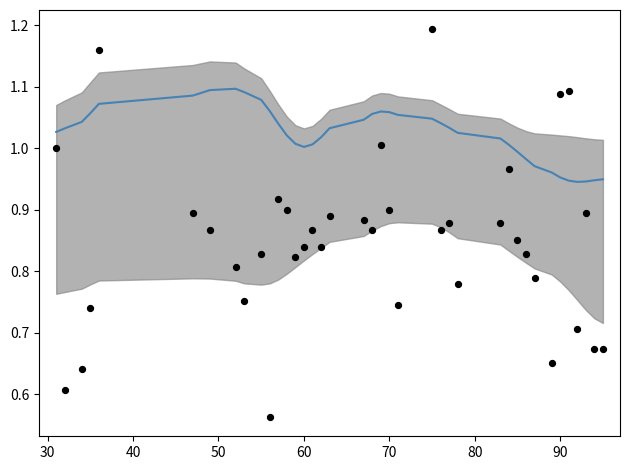

Is the value of Prom.FC (norm) at 32 greater than the value of Prom.MAP (smooth) at 50?

No